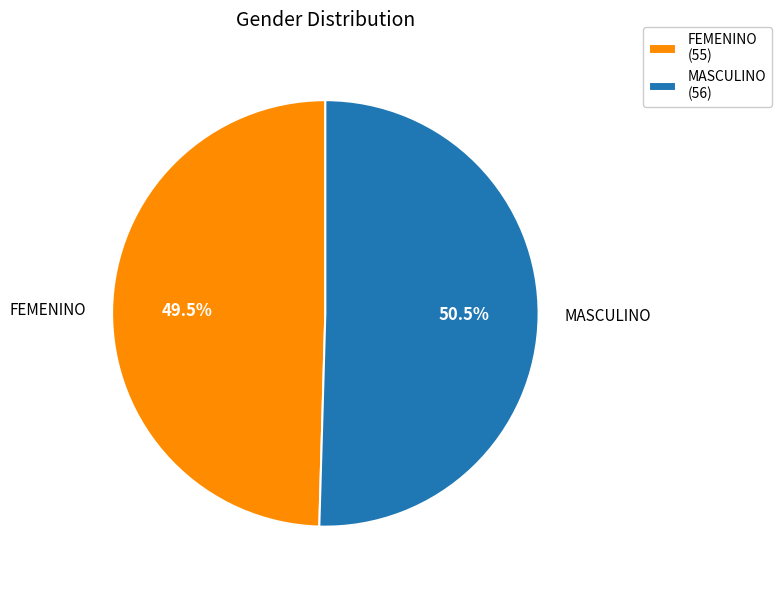

Do FEMENINO and MASCULINO together represent more than half of the pie?

Yes